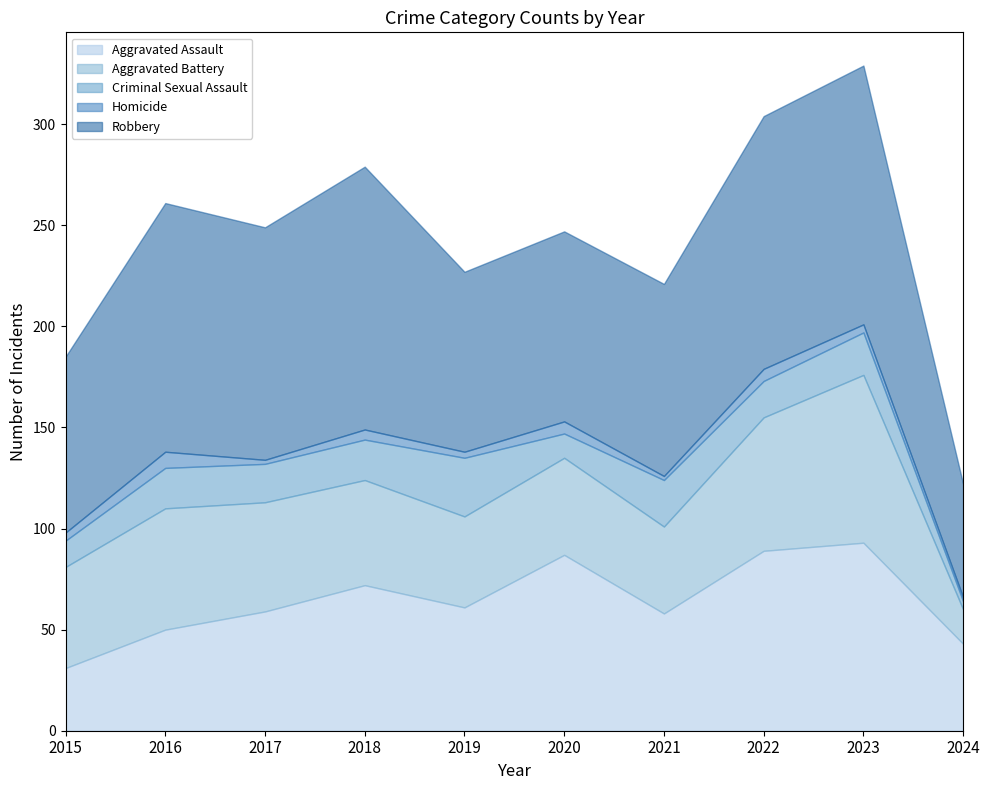

What is the difference between the highest and lowest values at 2019?

86